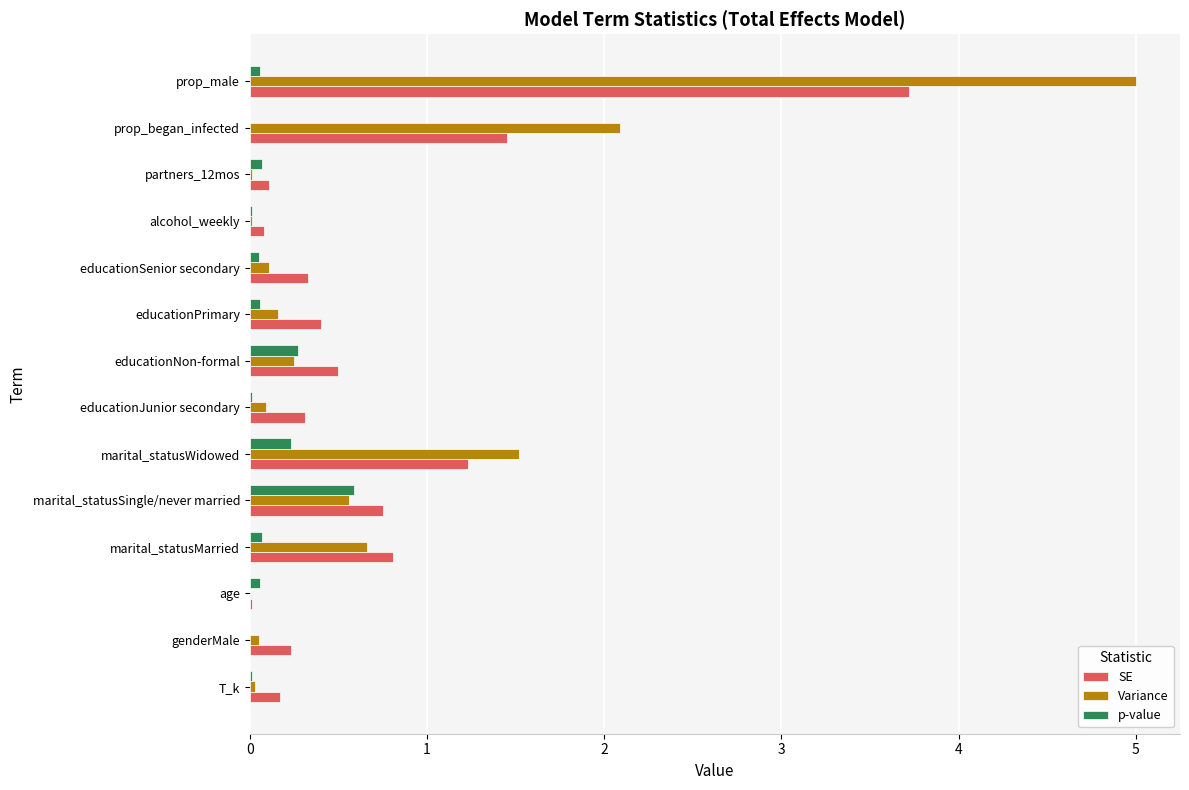

At which category is the sum across all series the highest?

prop_male